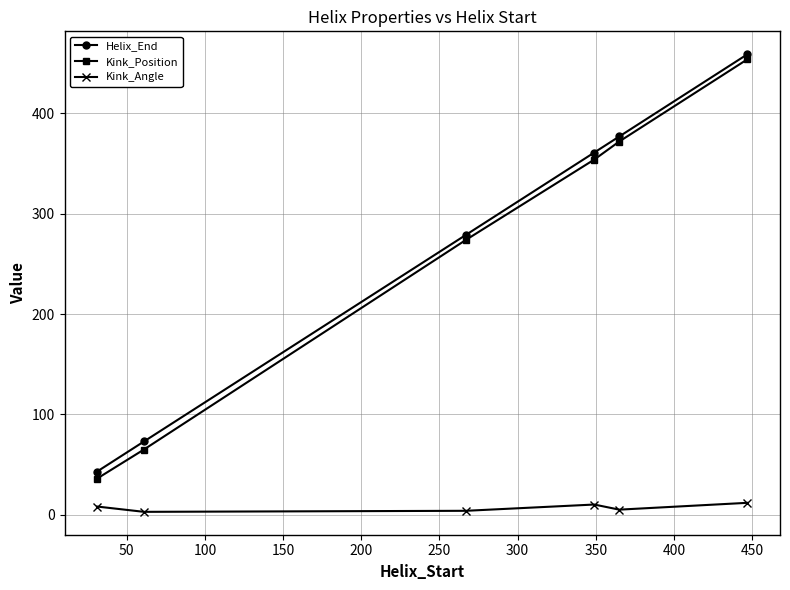

True or false: Kink_Angle and Helix_End cross at least once.

False